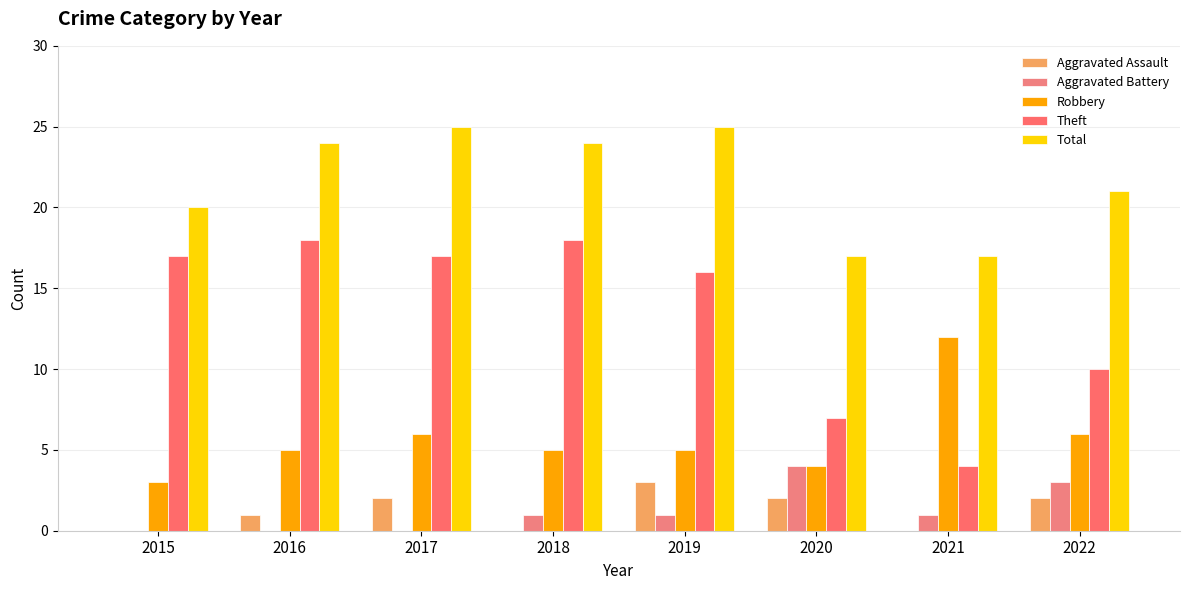

What are all the series names shown in the legend?

Aggravated Assault, Aggravated Battery, Robbery, Theft, Total